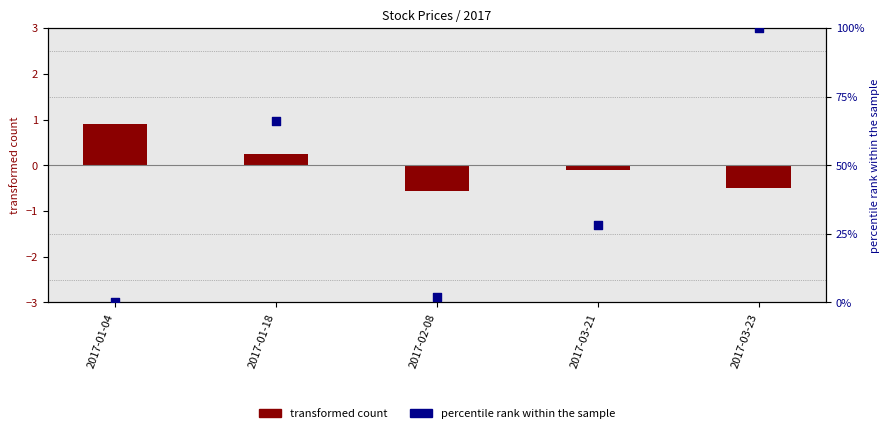

Which series reaches the minimum Y coordinate?

transformed count